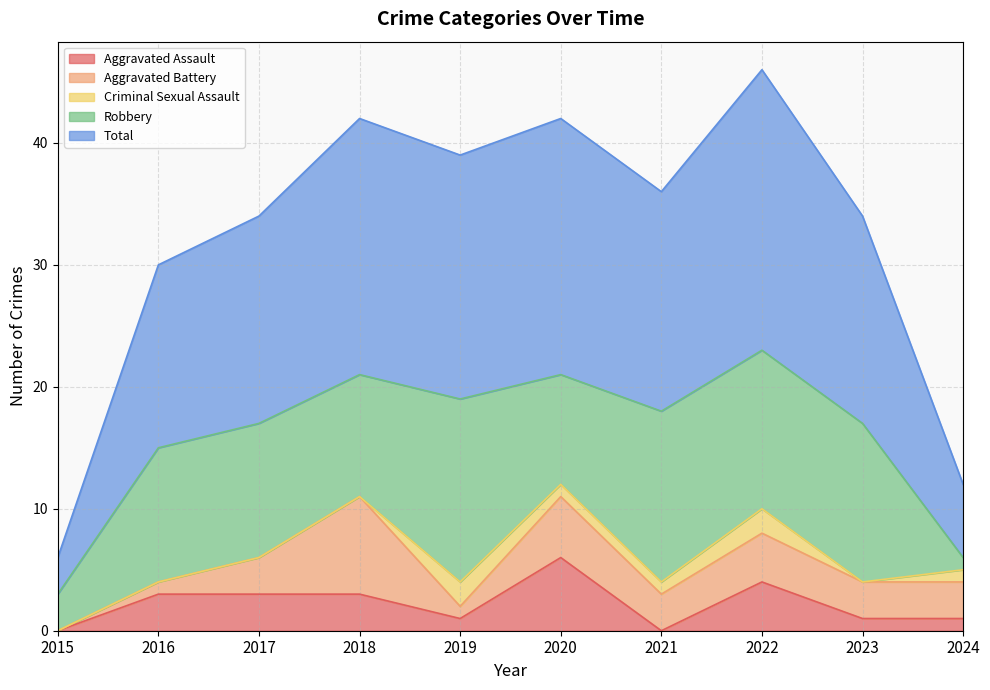

Between 2015 and 2016, which series saw the biggest shift?

Total